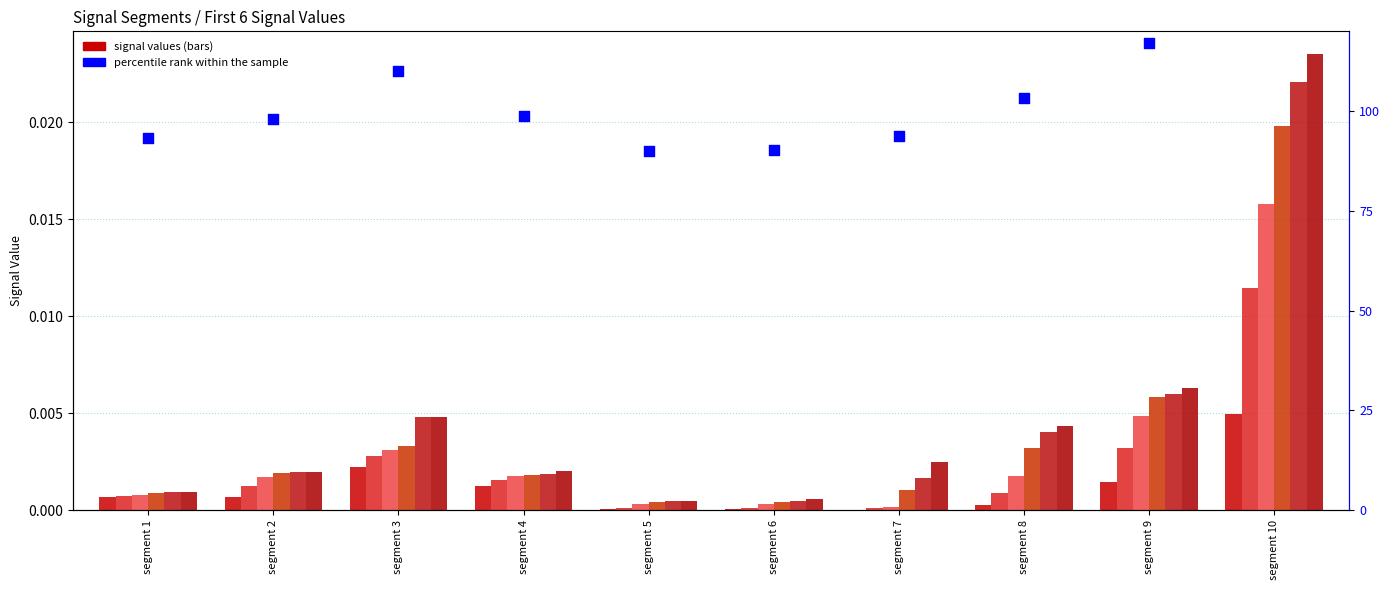

At which category is the sum across all series the highest?

segment 10